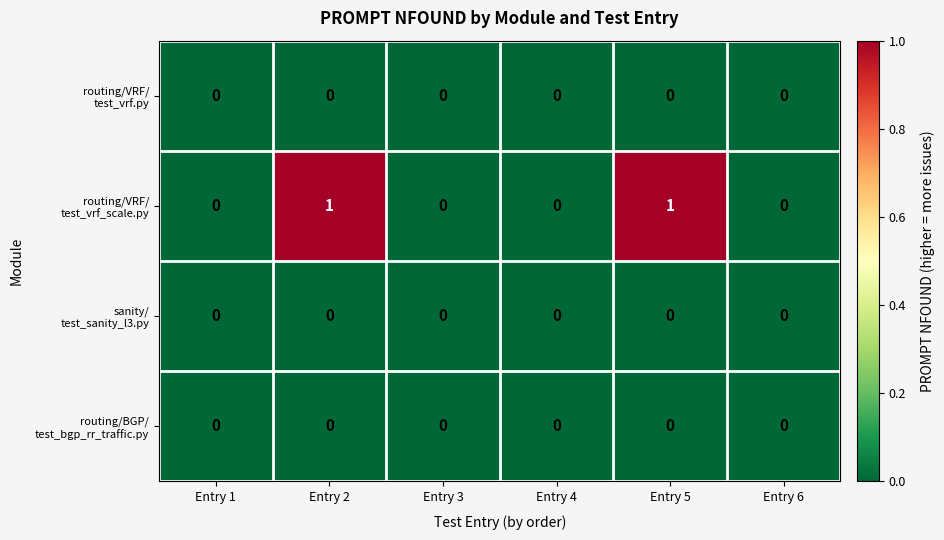

Count the number of categories in the chart.

6